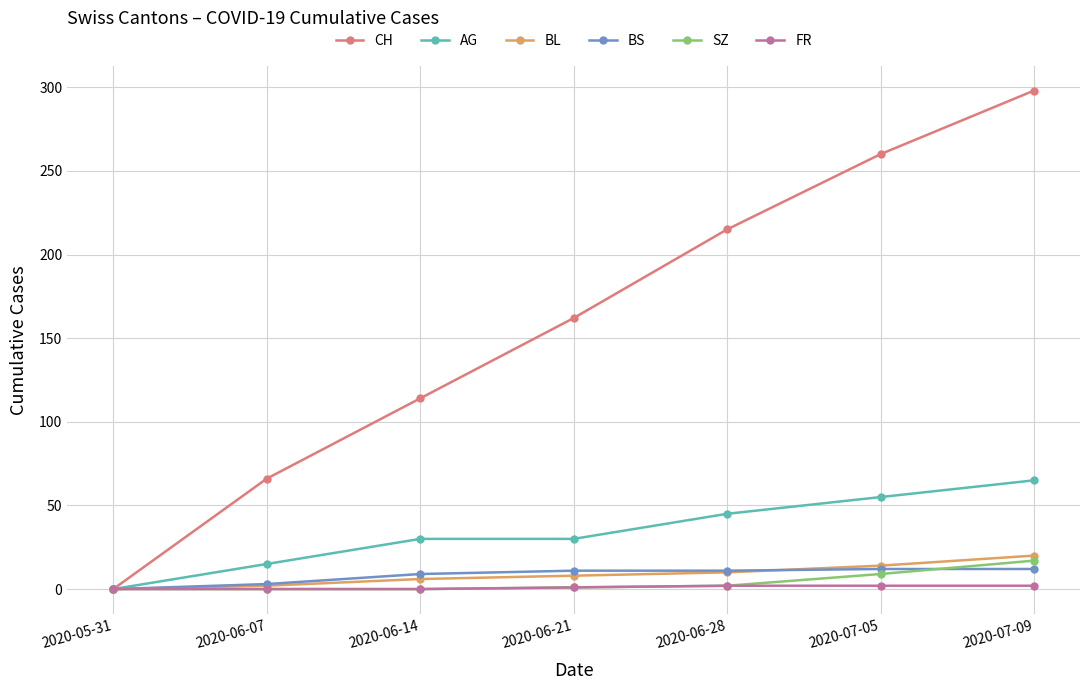

Between 2020-06-14 and 2020-07-05, which series saw the biggest shift?

CH